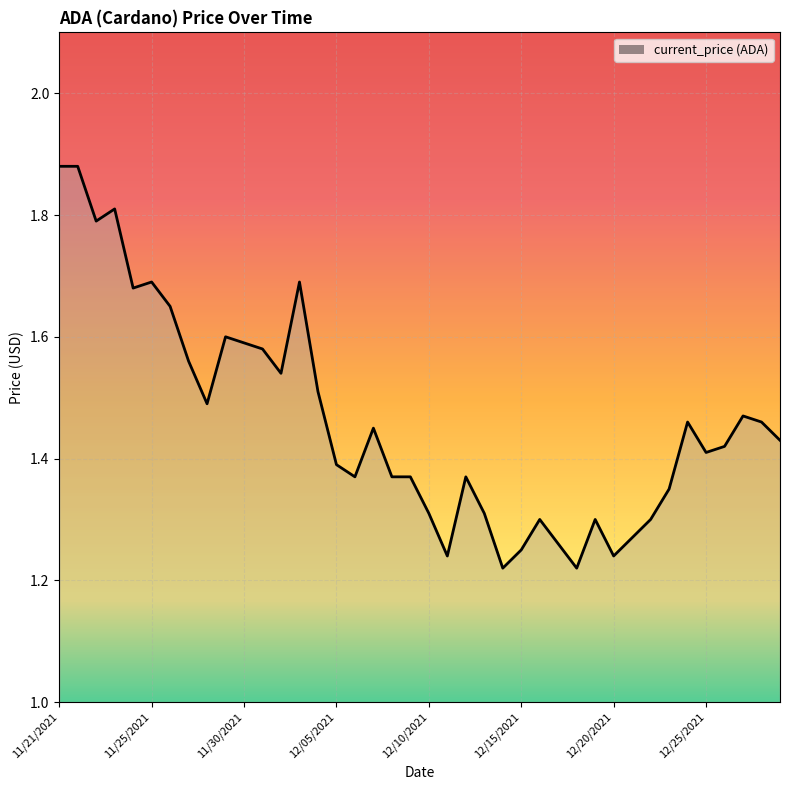

How many lines are shown in the chart?

1